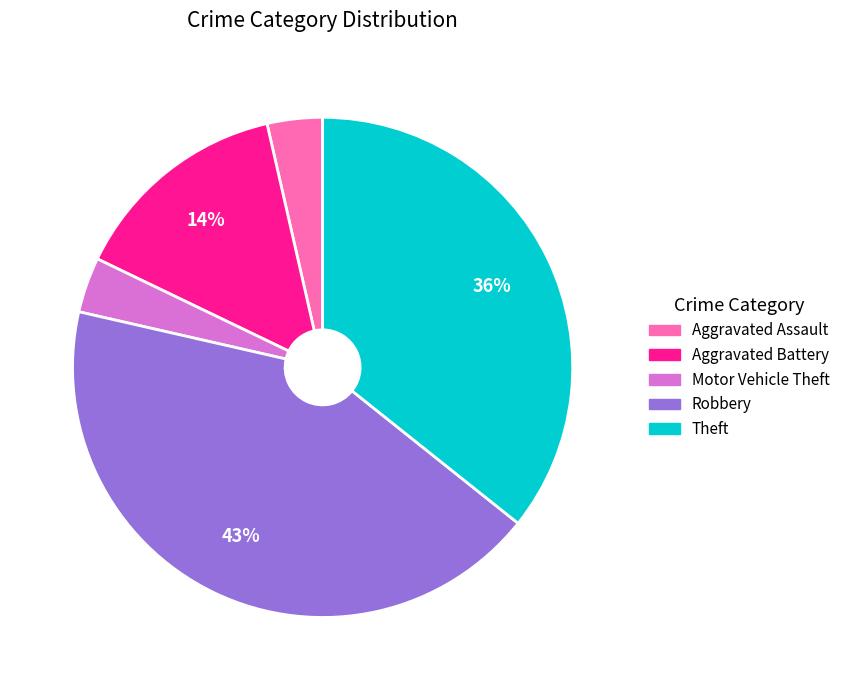

Does any single category account for the majority?

No